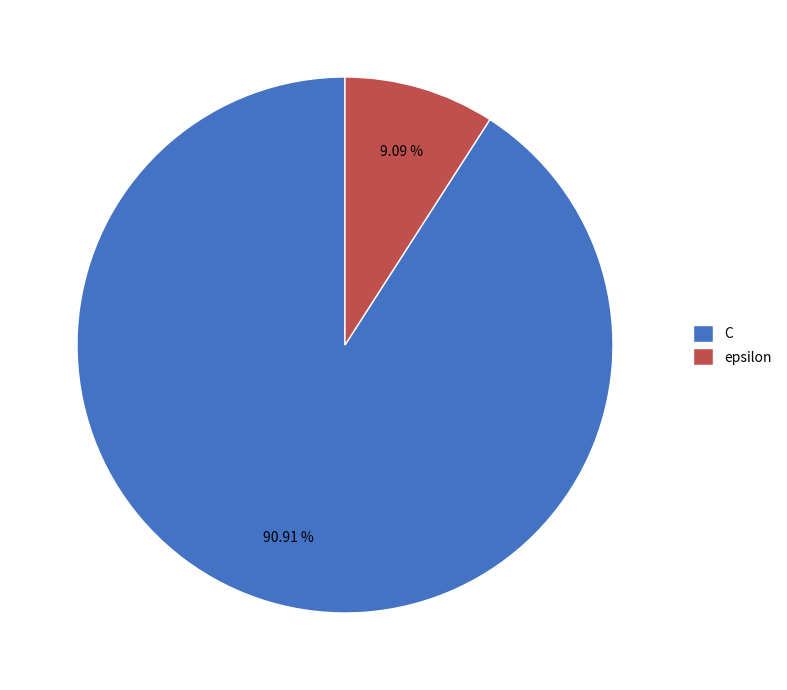

To the nearest percent, what is the average slice percentage?

50%